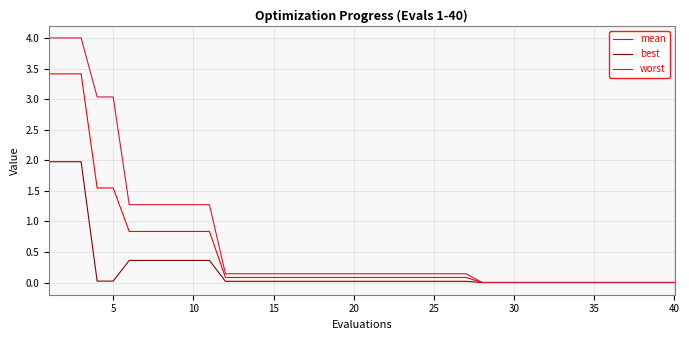

Which series has the largest range (max minus min)?

worst